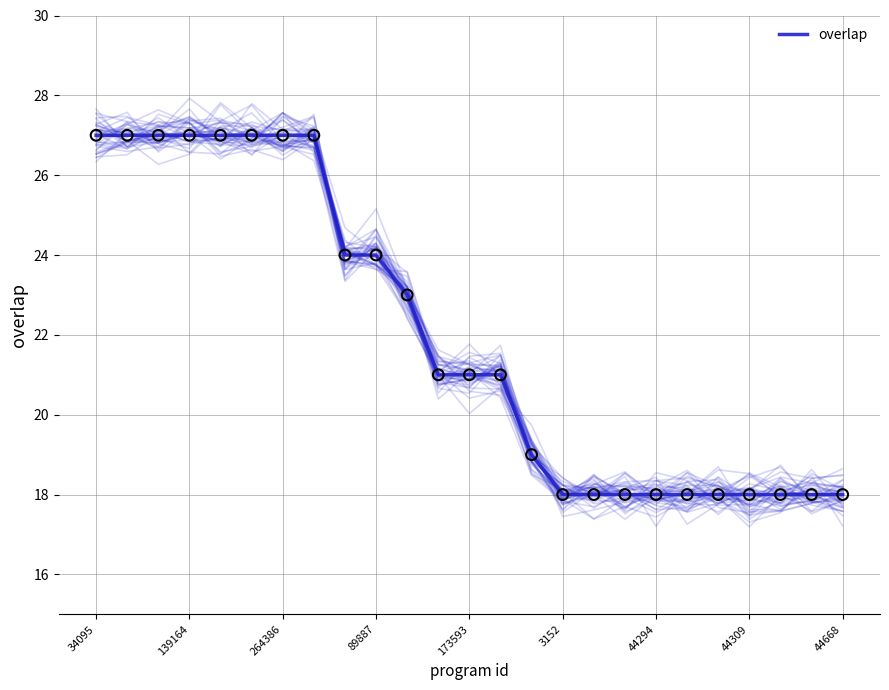

Which has a higher value, 20 or 44668?

44668